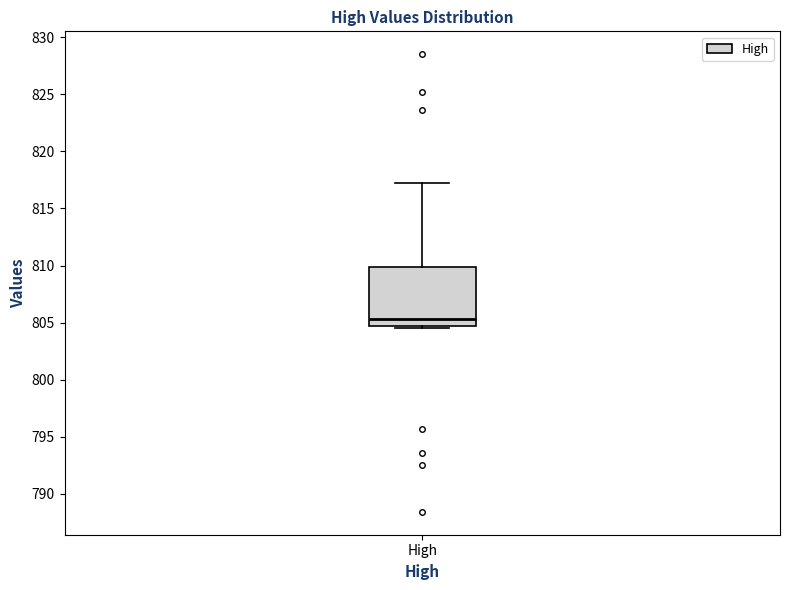

Transcribe this box plot: give where the median line is, the range the box spans, and where the two whiskers end, as read against the y-axis. The values are not printed on the chart, so give them approximately, as read against the axis.

median 805.5, box 804.5 to 810.0, whiskers 804.5 (just below the box's lower edge) to 817.0